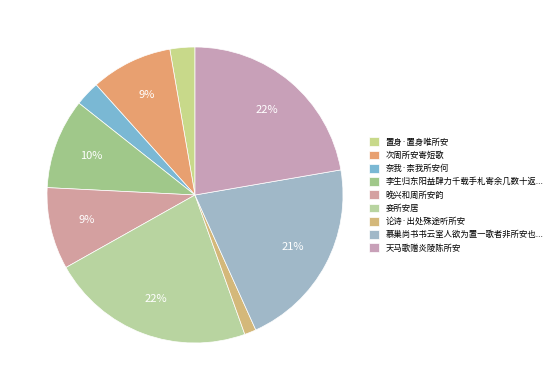

How many segments does this pie chart have?

9